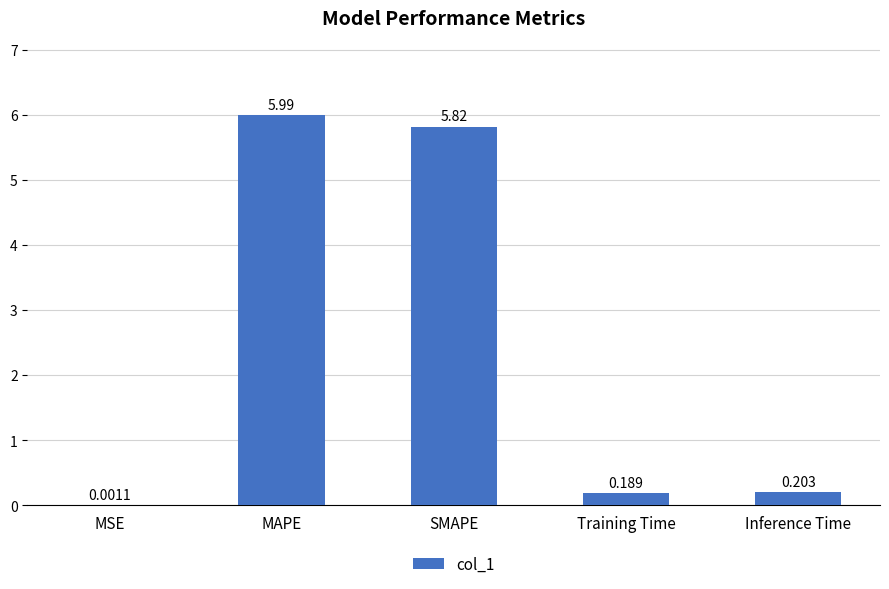

Between SMAPE and MSE, which is larger?

SMAPE